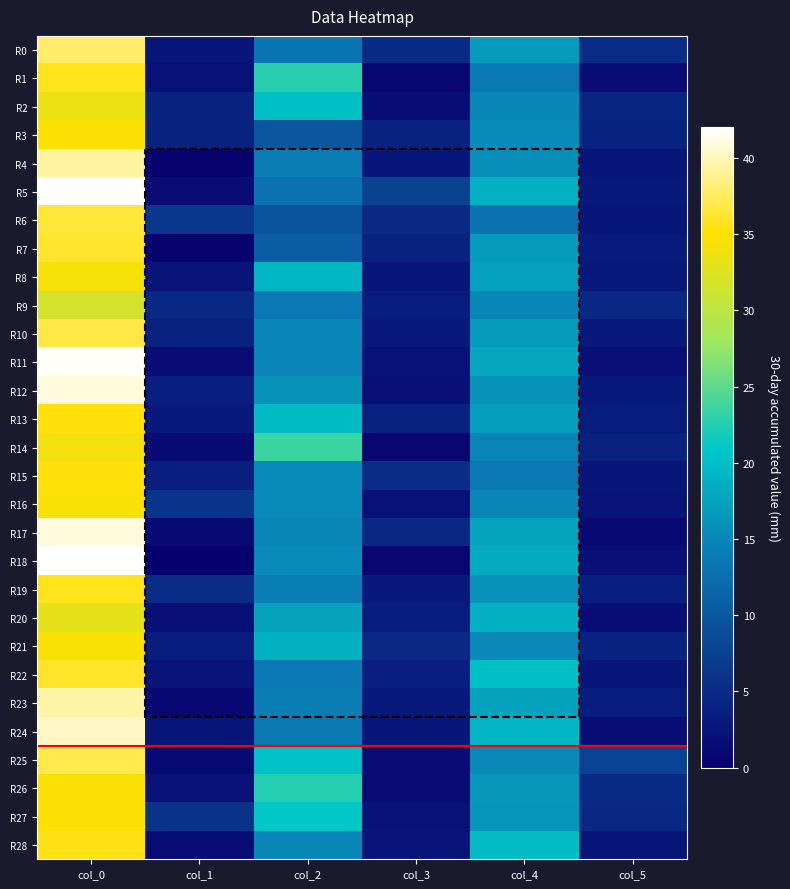

Which series has the widest spread of values?

R18